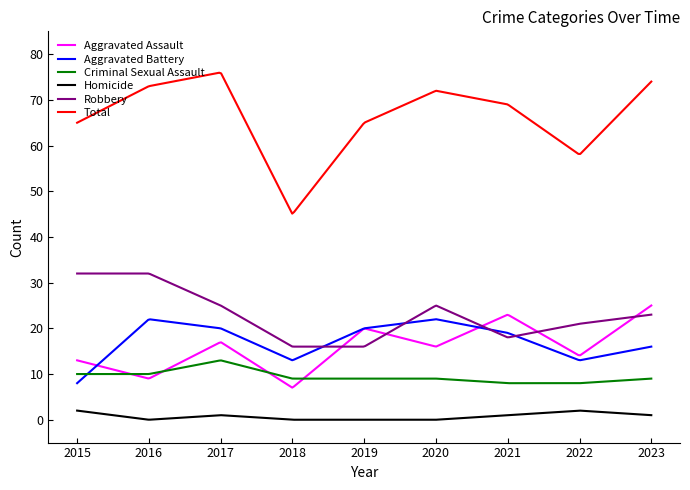

Which series has the widest spread of values?

Total